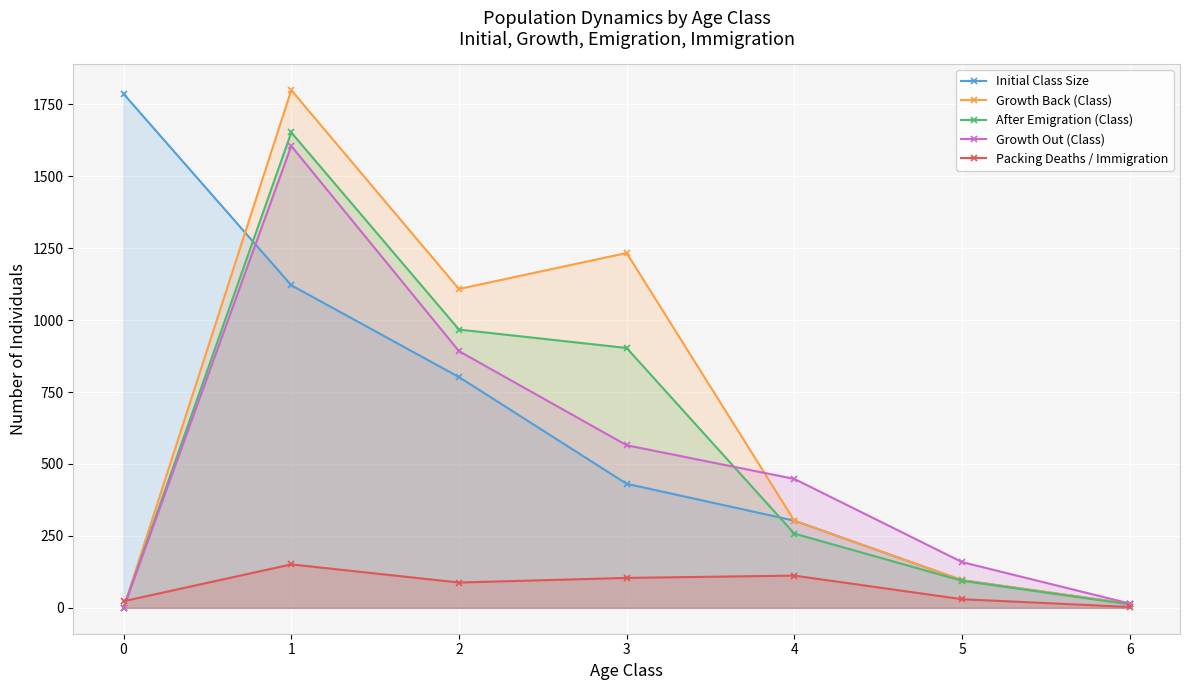

Reading left to right, transcribe all the data shown in this chart.

Initial Class Size: 1786	1121	802	431	303	96	14
Growth Back (Class): 0	1799	1108	1233	303	96	14
After Emigration (Class): 0	1652	967	903	258	94	12
Growth Out (Class): 0	1605	892	565	448	159	15
Packing Deaths / Immigration: 23	151	88	104	112	30	3